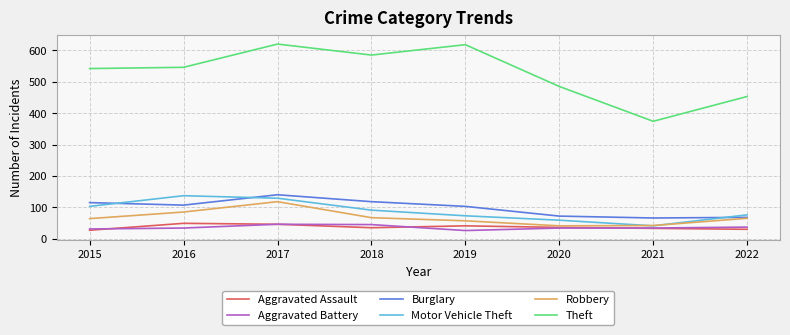

What is the difference between the highest and lowest values at 2020?

451